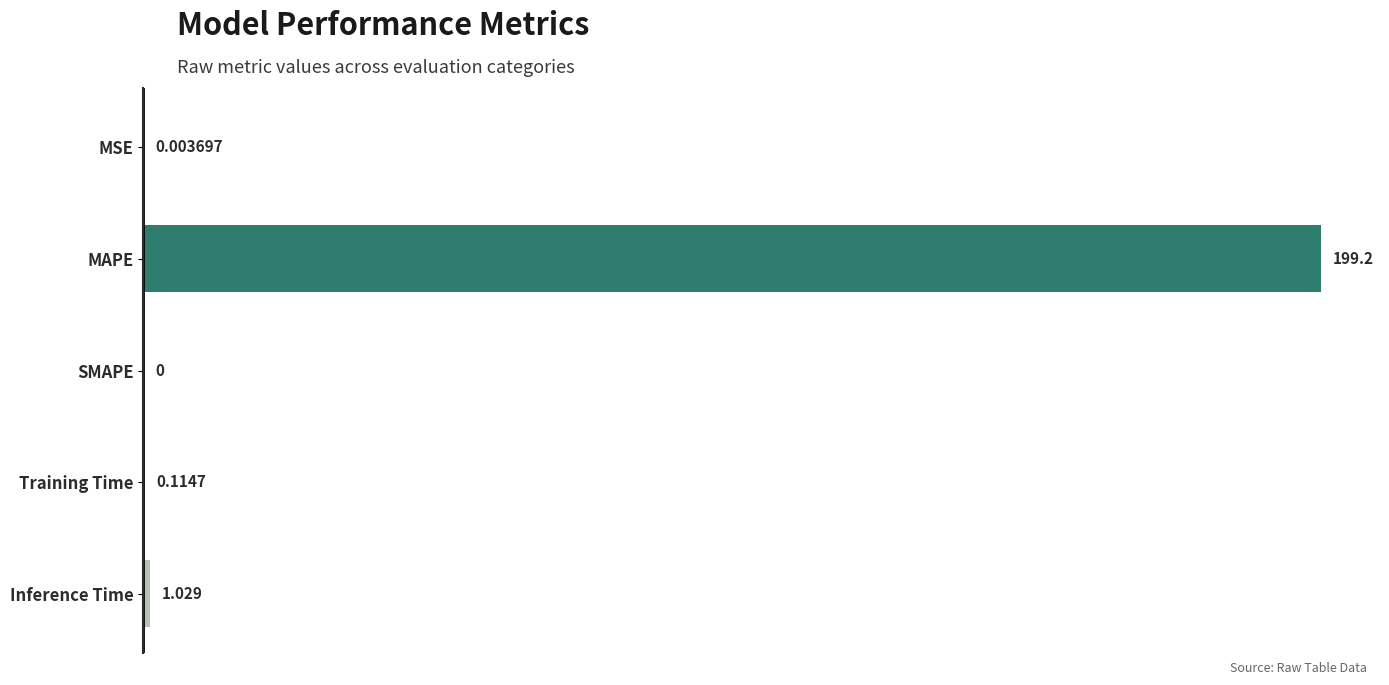

Which has a higher value, Training Time or Inference Time?

Inference Time